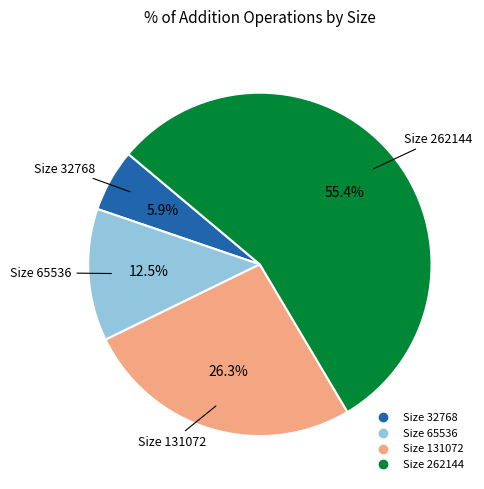

Does any single category account for the majority?

Yes